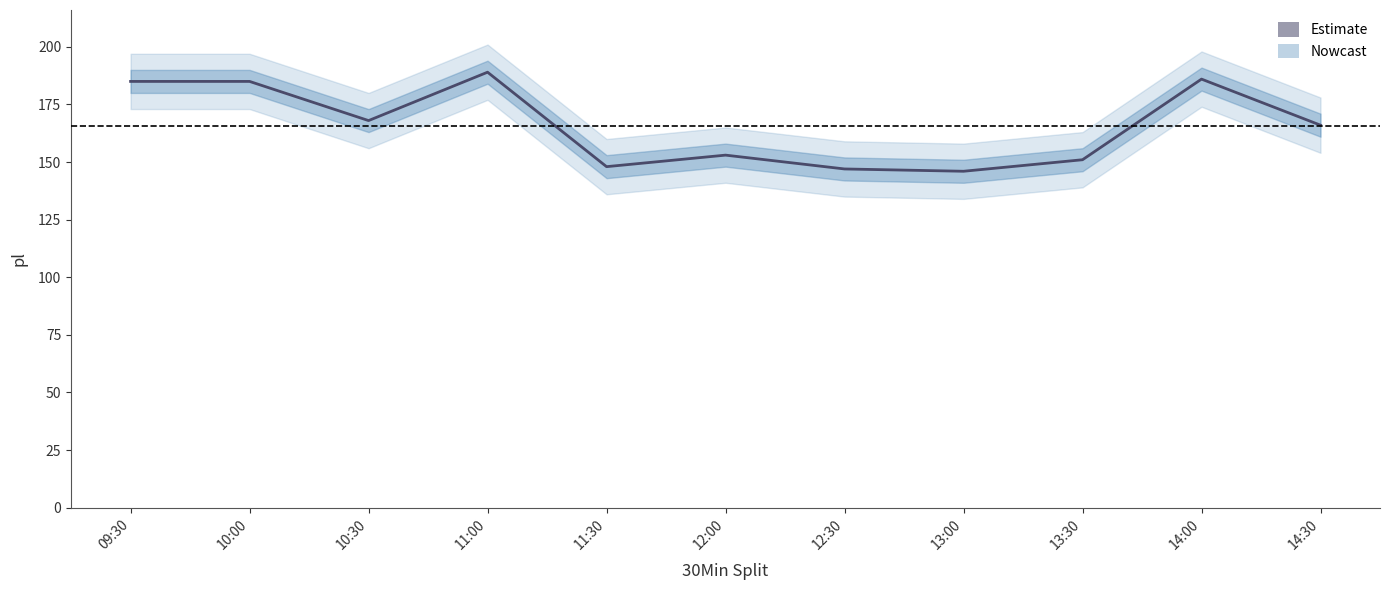

List the labels in order of value, smallest first.

13:00, 12:30, 11:30, 13:30, 12:00, 14:30, 10:30, 09:30, 10:00, 14:00, 11:00